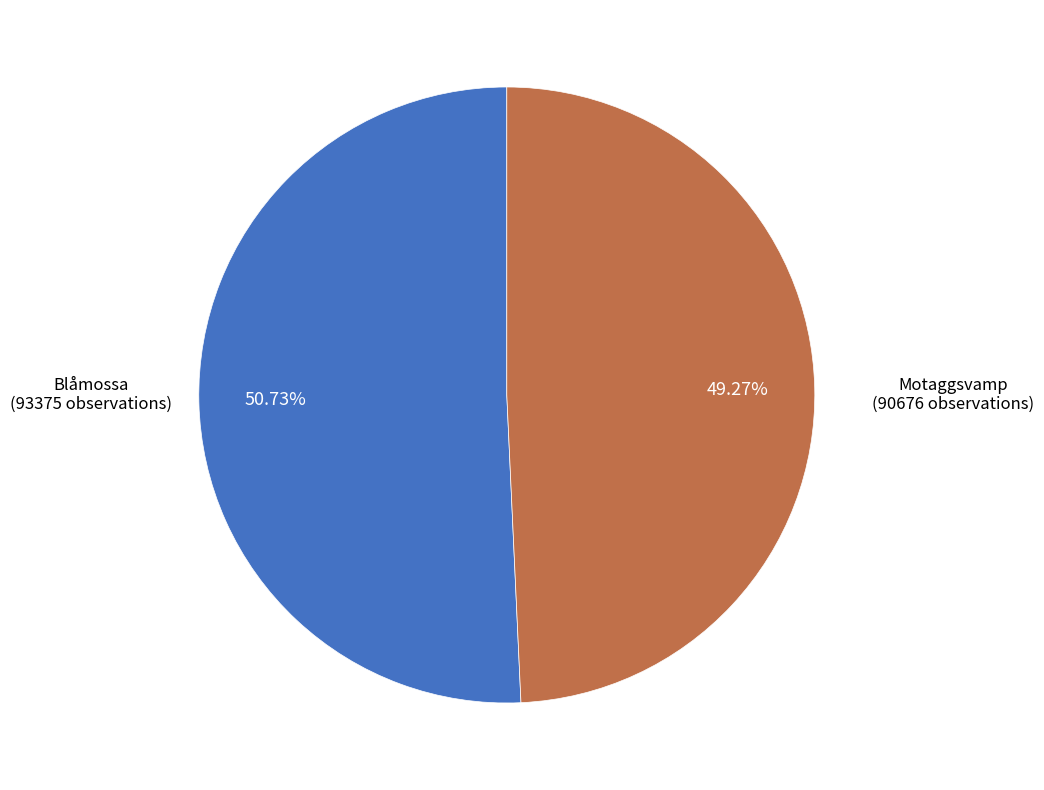

What is the ratio of the value at Motaggsvamp (90676 observations) to the value at Blåmossa (93375 observations)?

1.0